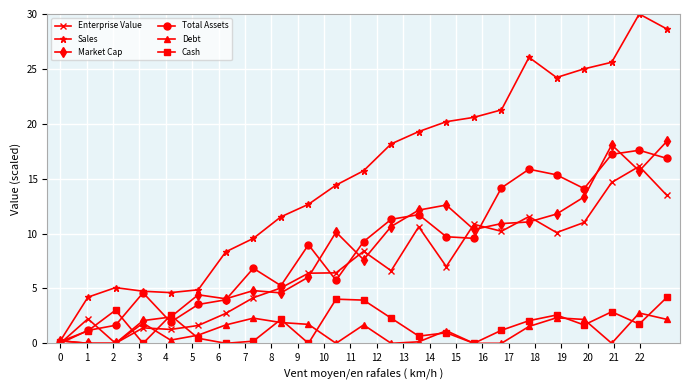

What is the value of the Debt point at the 5th from the left?

0.3